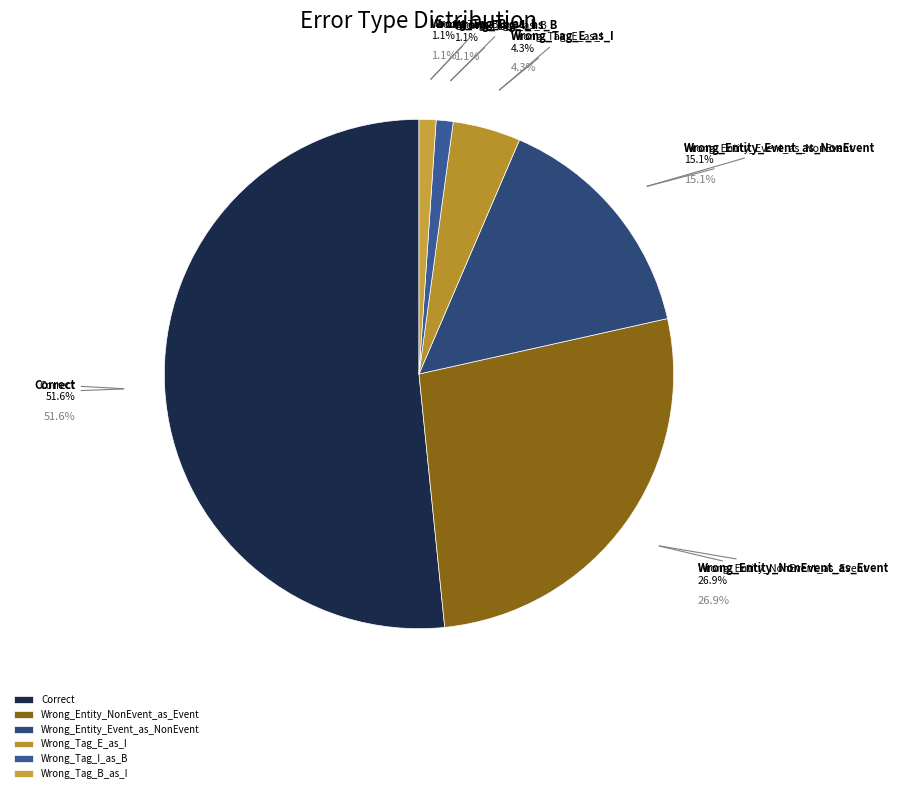

Does Wrong_Entity_Event_as_NonEvent represent more than half of the total?

No